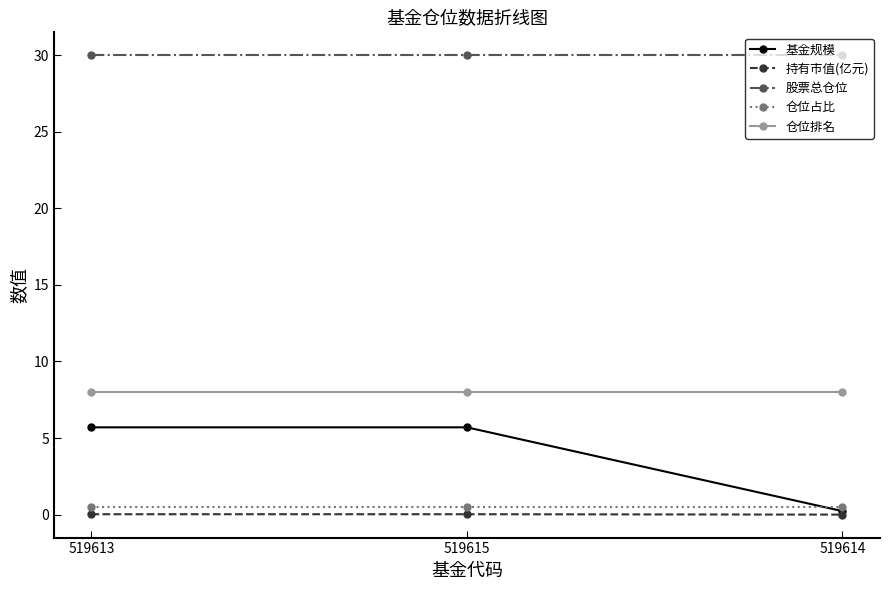

How many categories are shown in the chart?

3